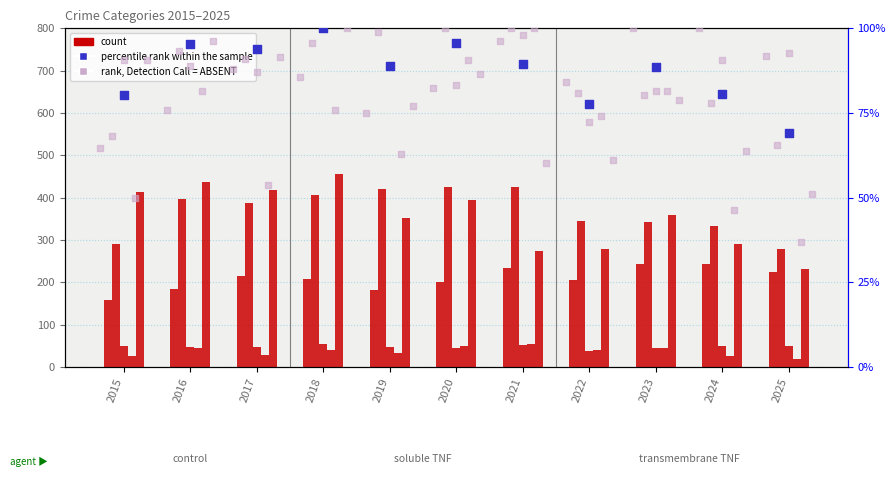

At which category is the sum across all series the highest?

2018